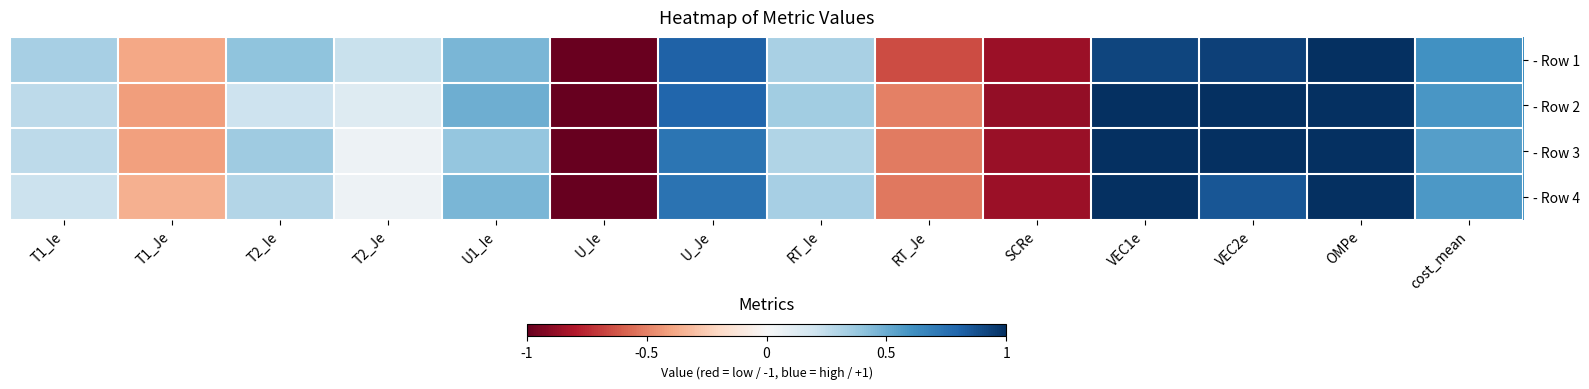

What is the spread (max minus min) of values at U1_Ie?

0.1